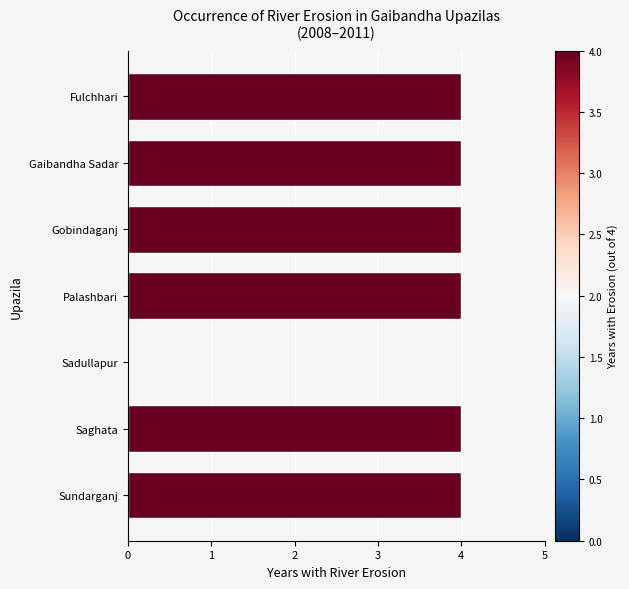

Approximately how many times larger is the value at Sundarganj compared to Saghata?

1.0